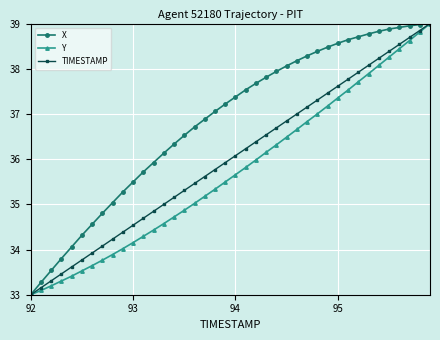

Rank the series by their average value, from highest to lowest.

X, TIMESTAMP, Y